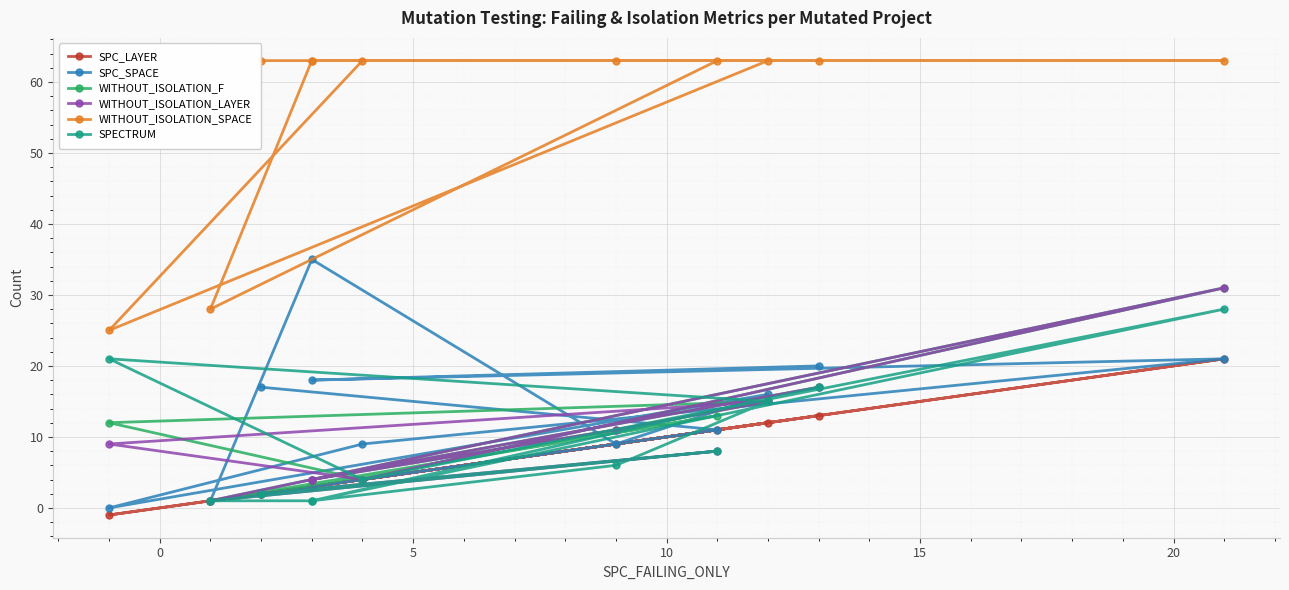

Count the number of data series in this chart.

6